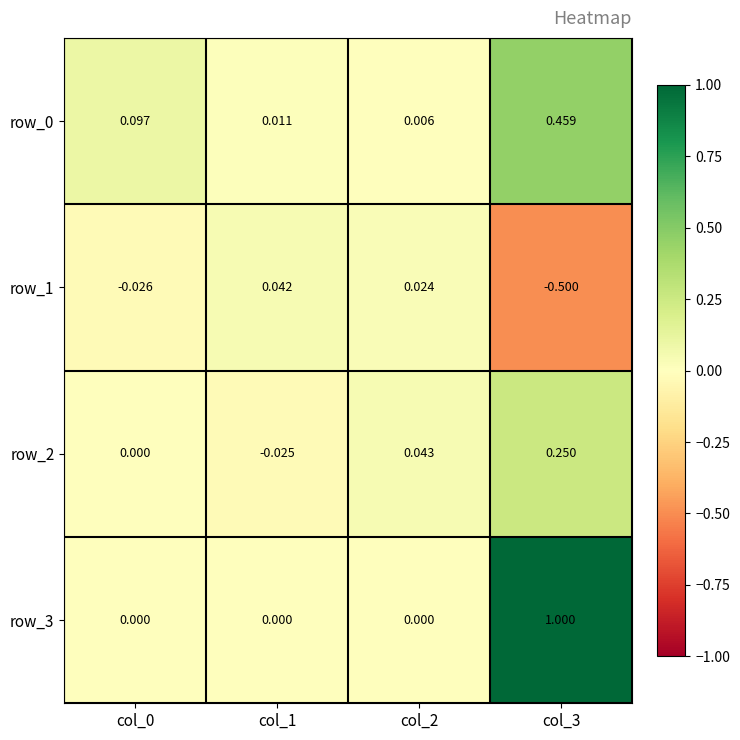

Is the value of row_2 at col_3 greater than the value of row_3 at col_3?

No